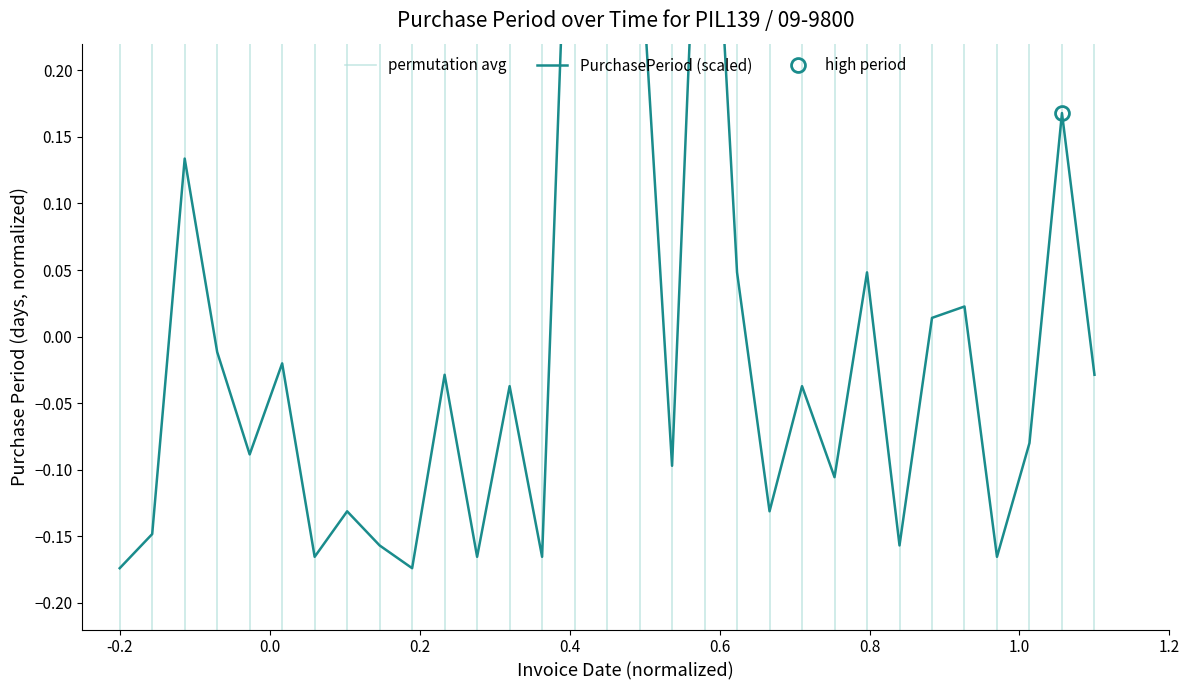

Does the chart display data point markers on the line(s)?

No